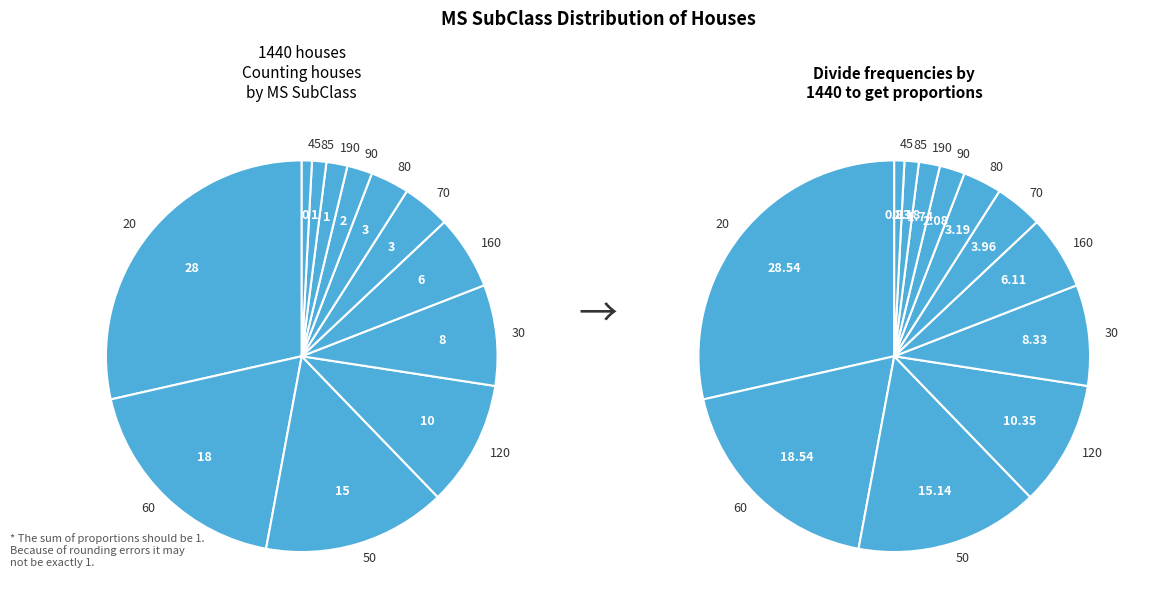

How much of the chart is everything except 60?

81.5%